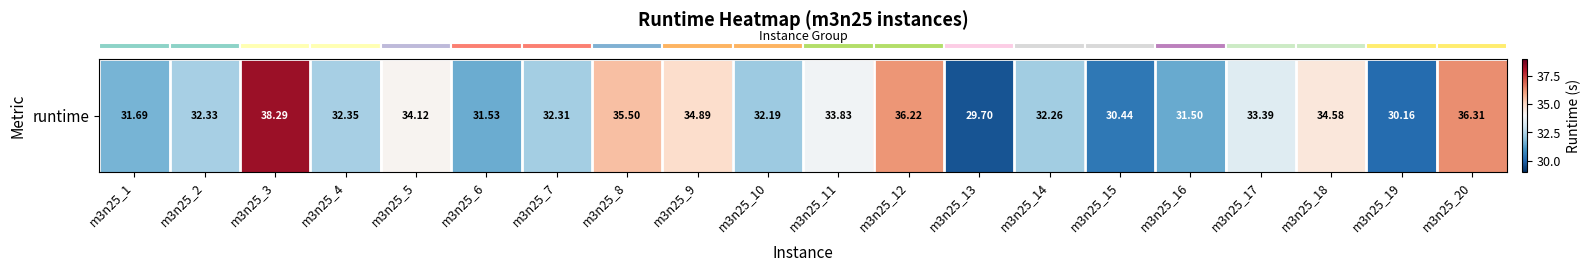

How many data points does each series have?

20